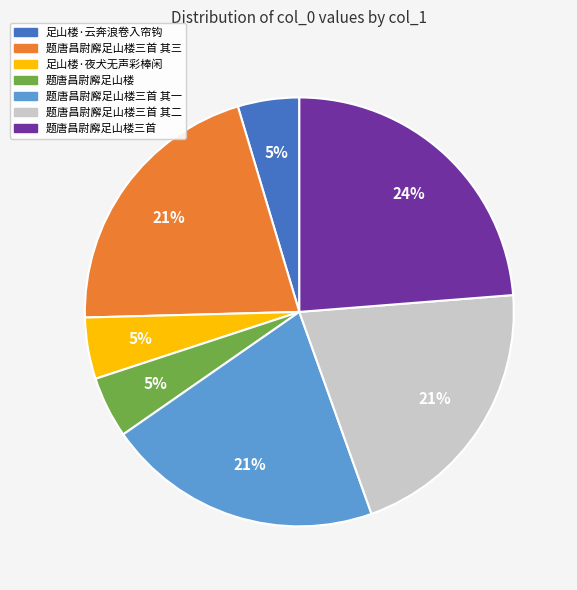

To the nearest percent, what is the difference between the largest and smallest slice percentages?

19%